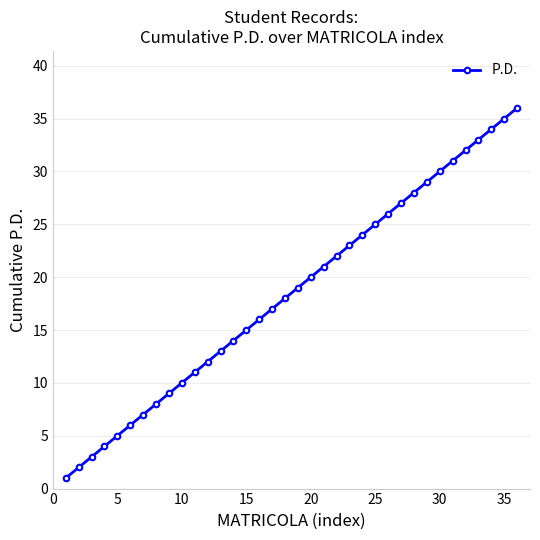

What is the greatest value displayed?

36